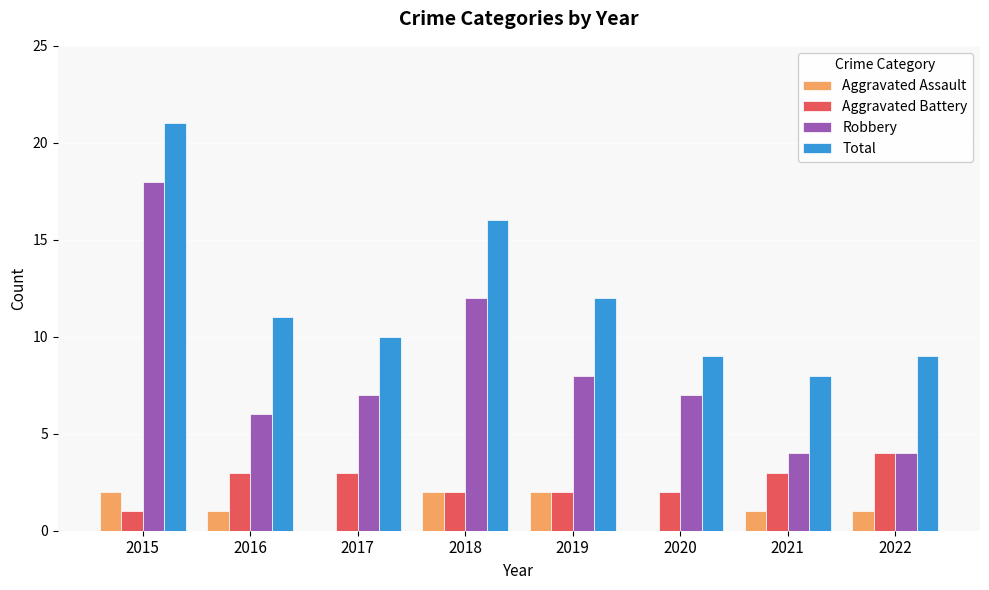

True or false: Total has a value of 8 at 2021.

True